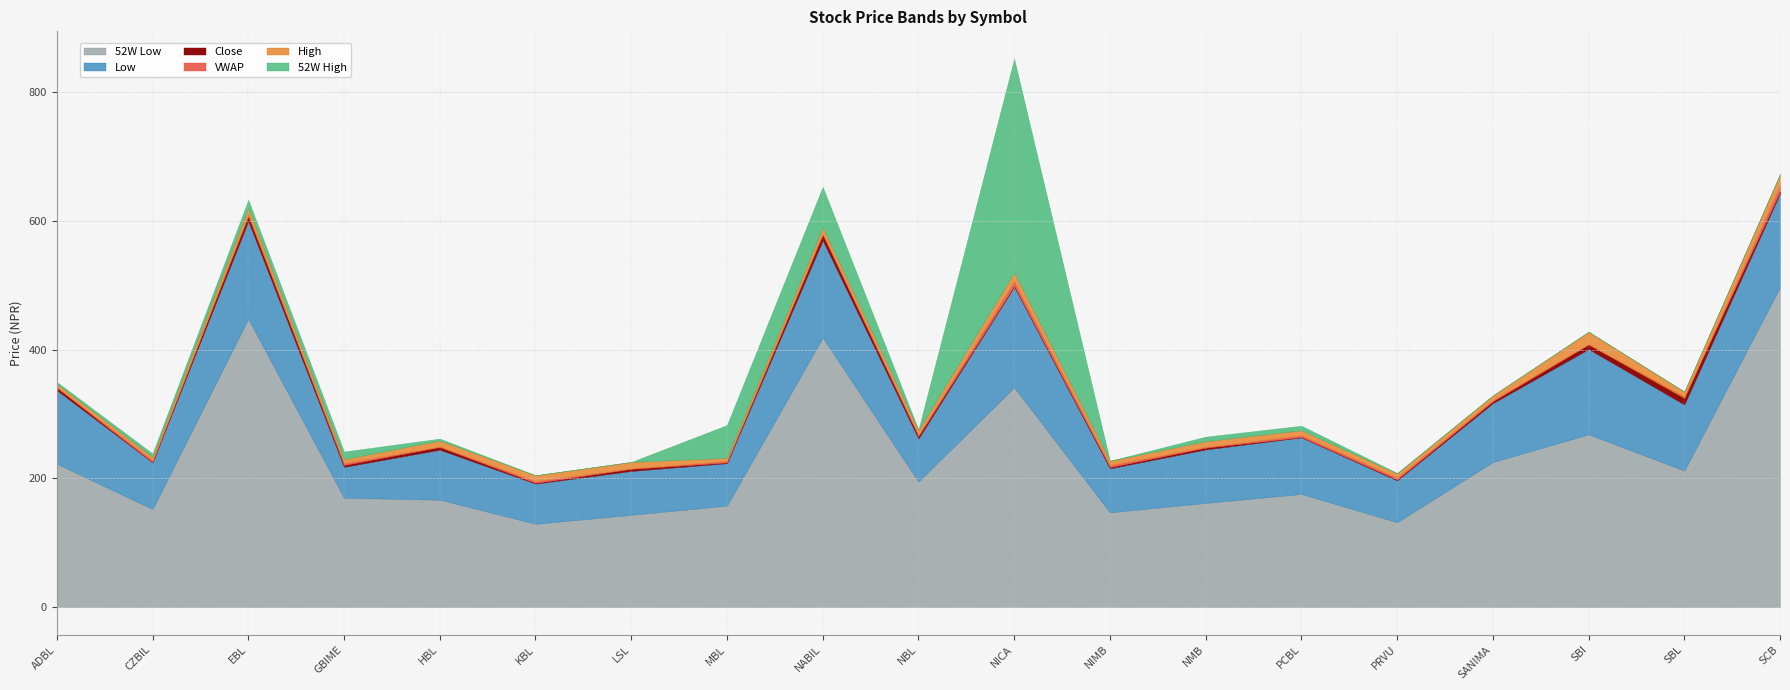

Does the chart display data point markers on the line(s)?

No